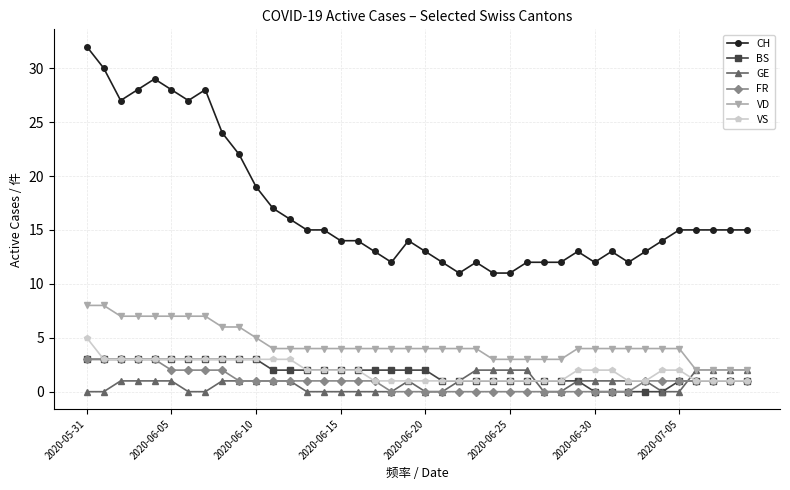

Count the VS values in the range 1 to 3.

39